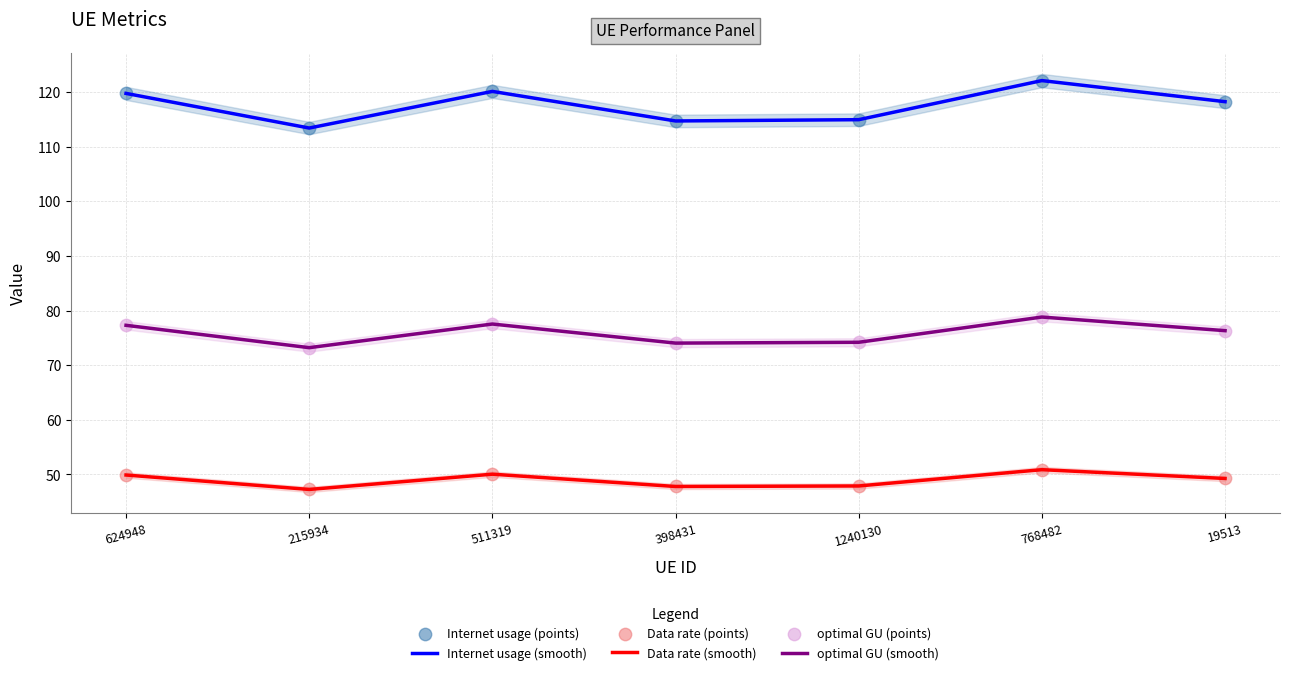

What are all the series names shown in the legend?

Internet usage (smooth), Data rate (smooth), optimal GU (smooth), Internet usage (points), Data rate (points), optimal GU (points)